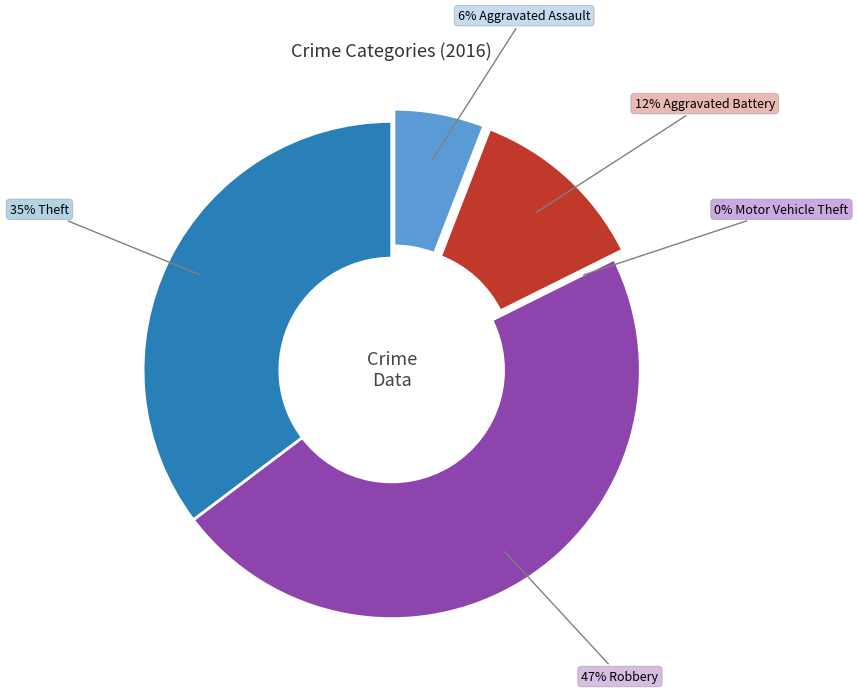

Combined, do Aggravated Battery and Aggravated Assault account for over 50%?

No